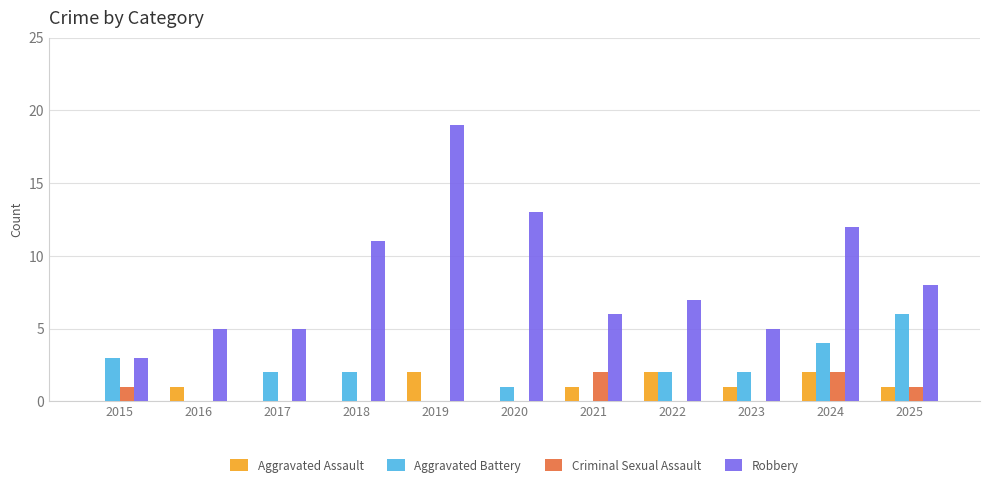

What is the total value across all series at 2015?

7